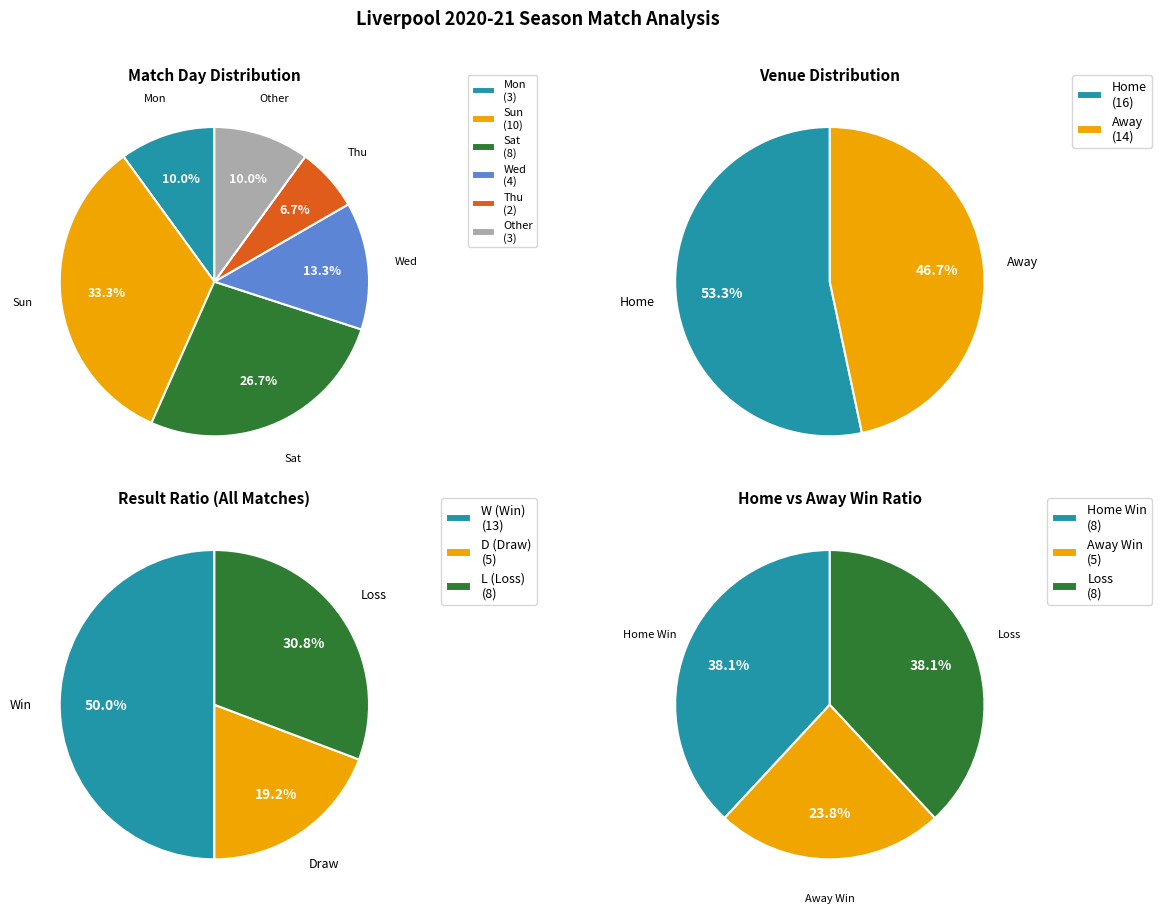

Does Mon represent more than half of the total?

No